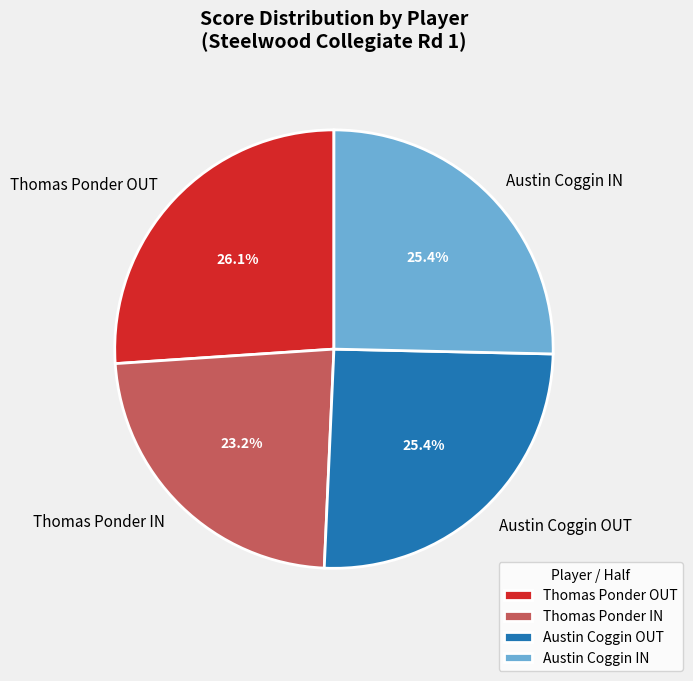

Which has a higher value, Thomas Ponder IN or Austin Coggin OUT?

Austin Coggin OUT